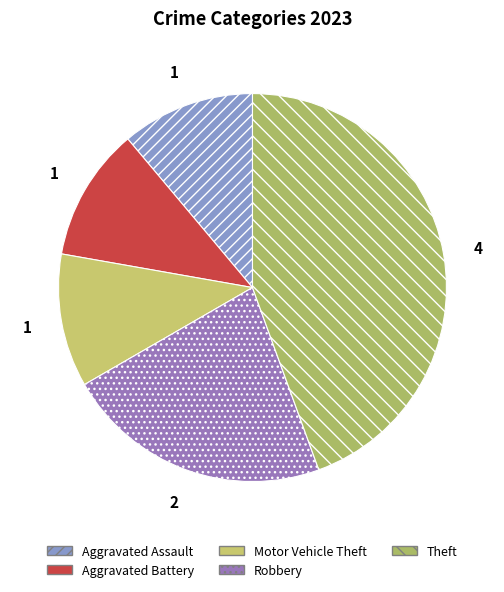

Is there a majority slice in this chart?

No